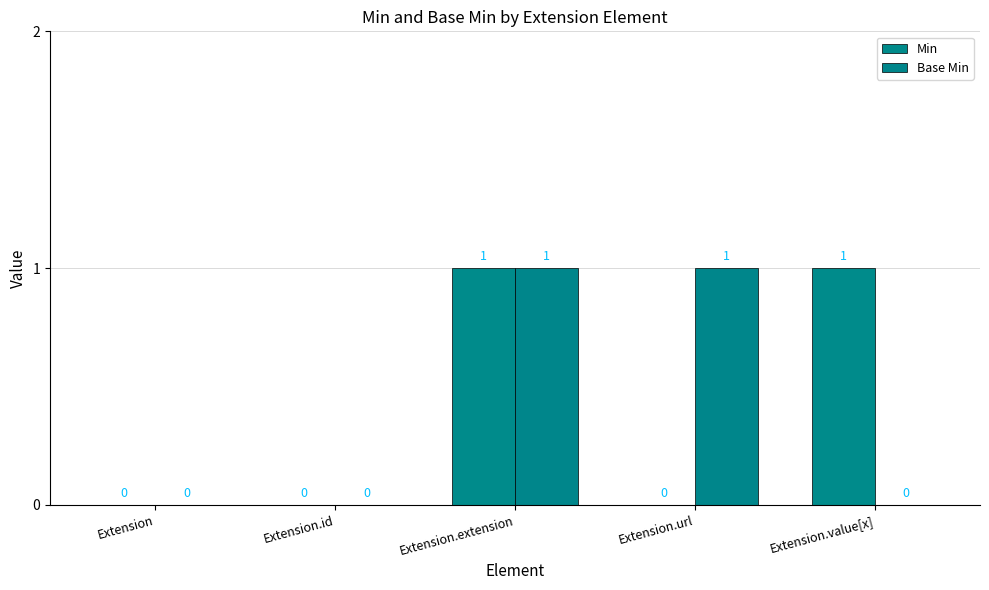

Which label corresponds to the smallest value in the chart?

Extension